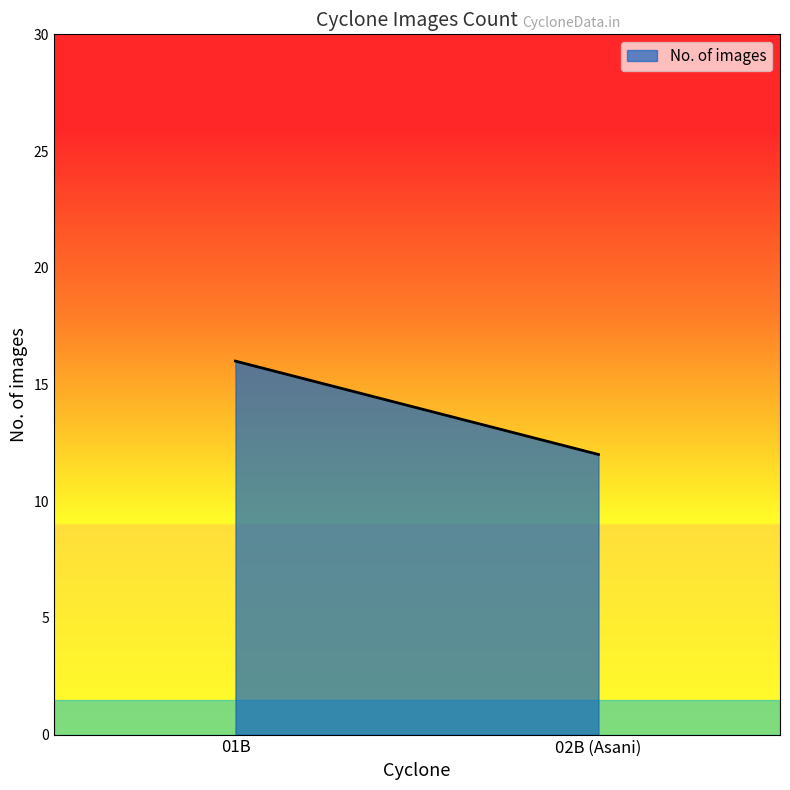

List the labels in order of value, largest first.

01B, 02B (Asani)